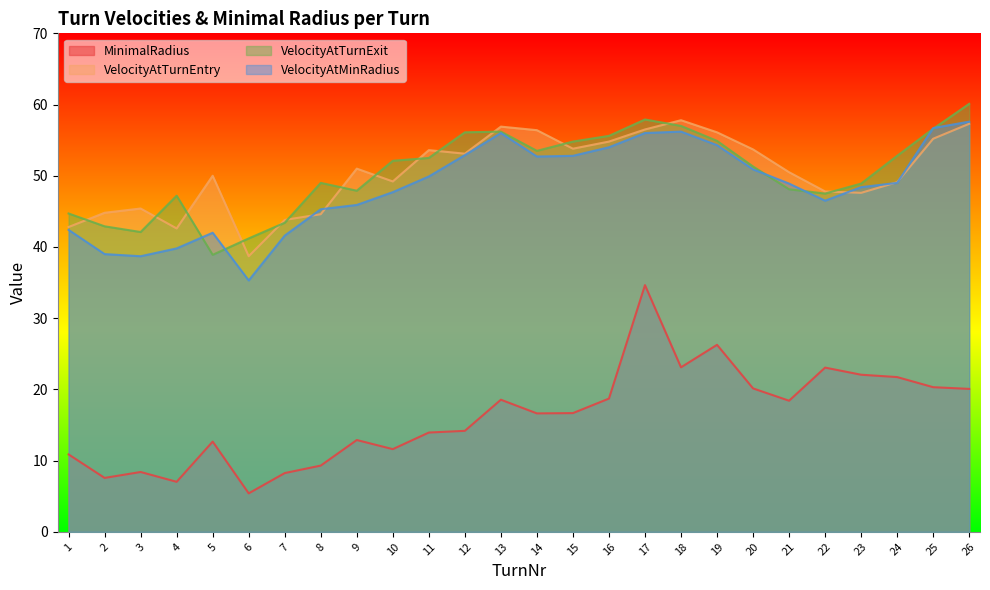

What is the total value across all series at 25?

188.8